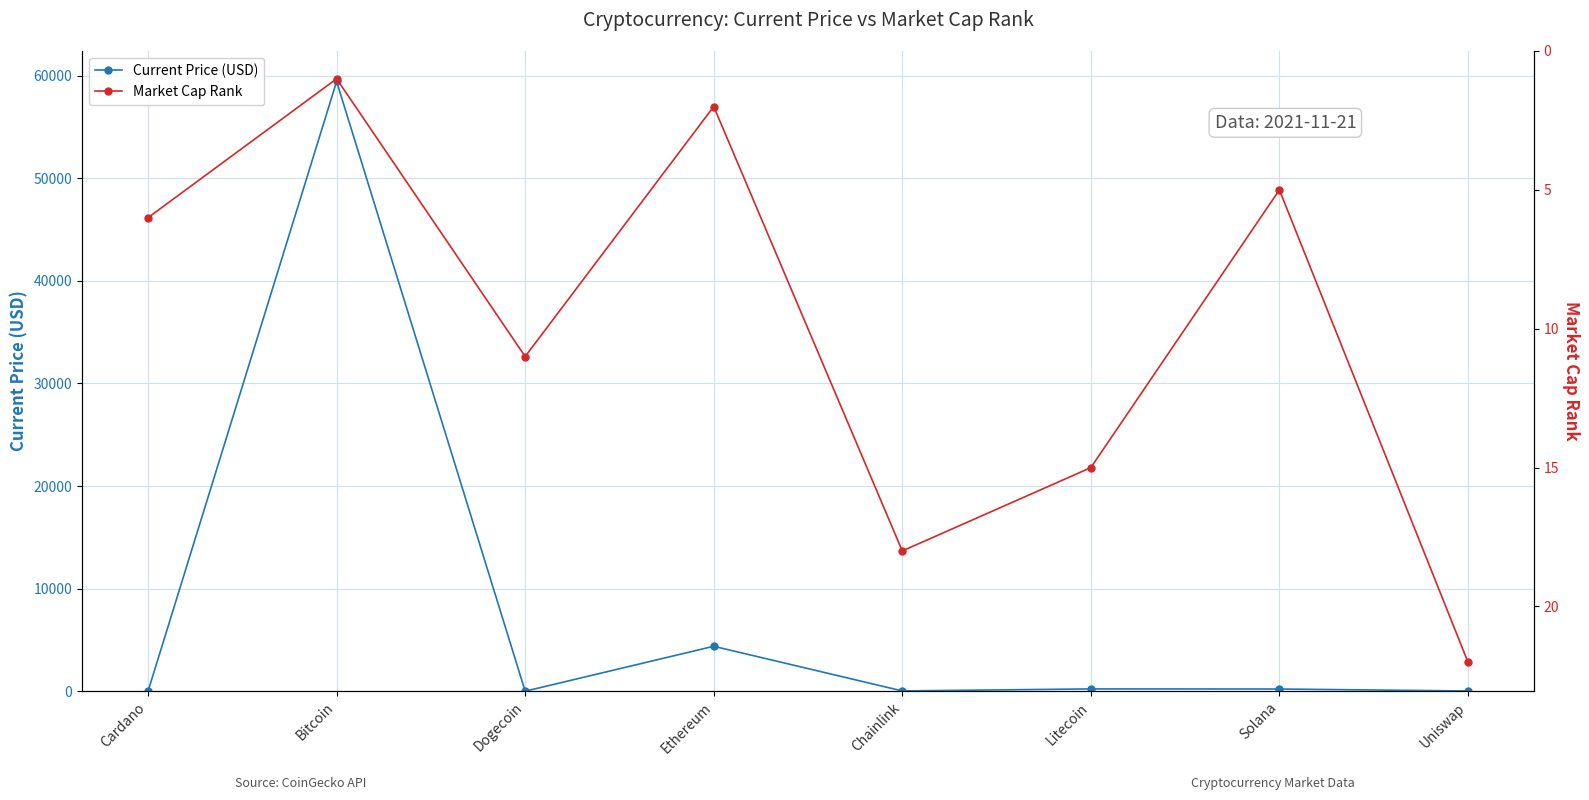

At which category is the sum across all series the highest?

Bitcoin